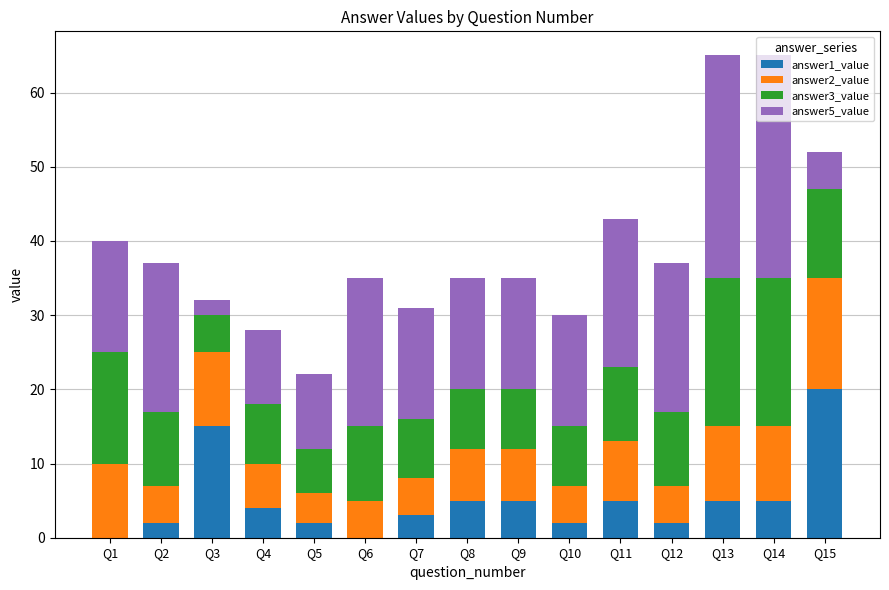

What is the total value across all series at Q13?

65